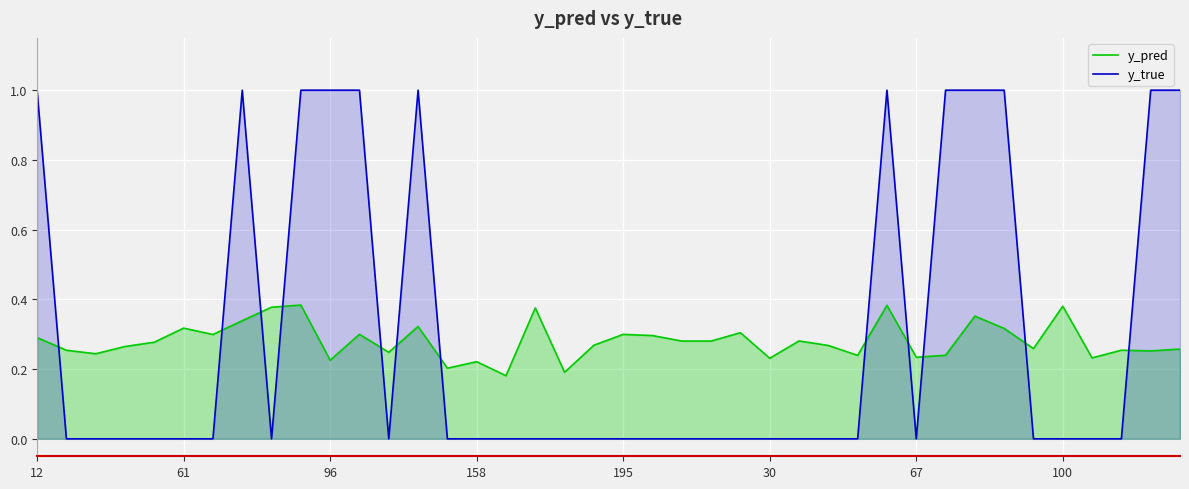

What is the highest value of the y_true series?

1.0